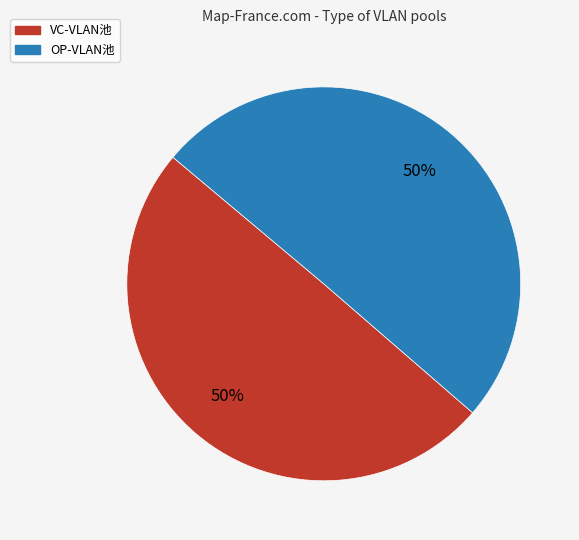

The VC-VLAN池 slice represents 50% of the pie. True or false?

True